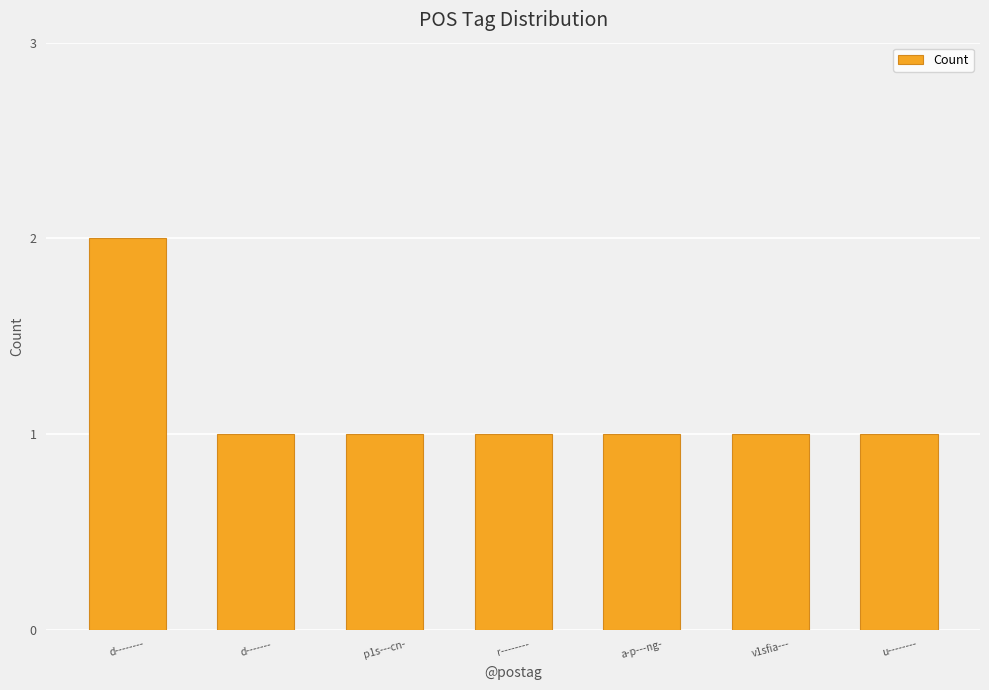

What is the ratio of the value at p1s---cn- to the value at v1sfia---?

1.0